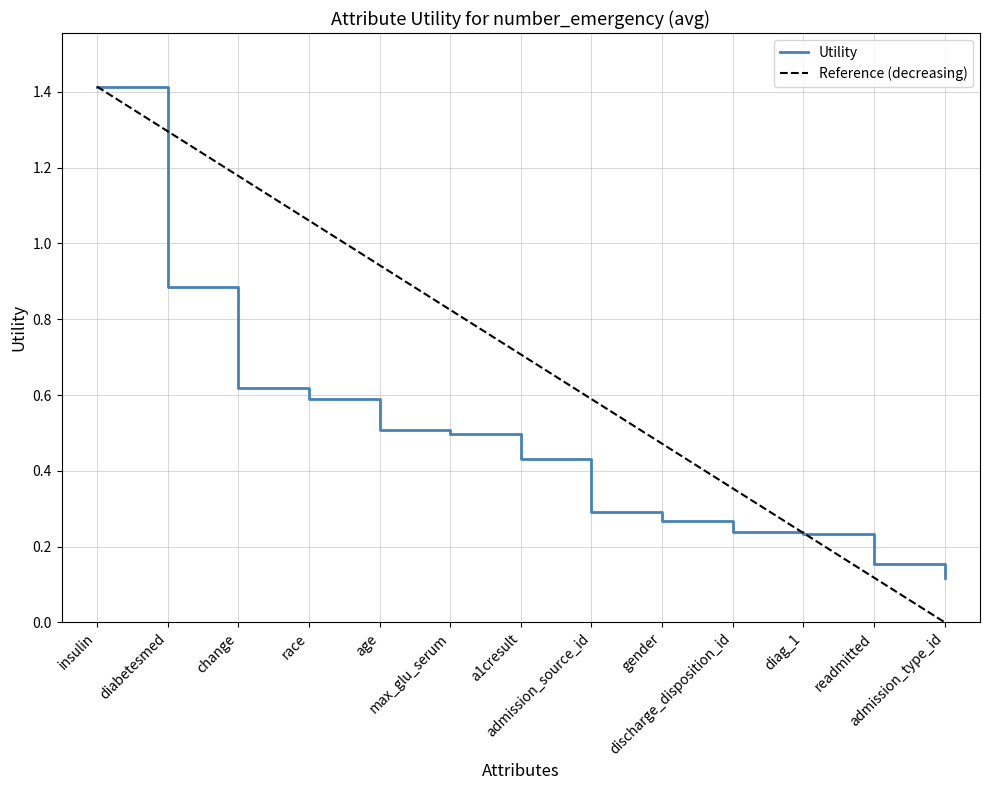

Which series has the widest spread of values?

Reference (decreasing)